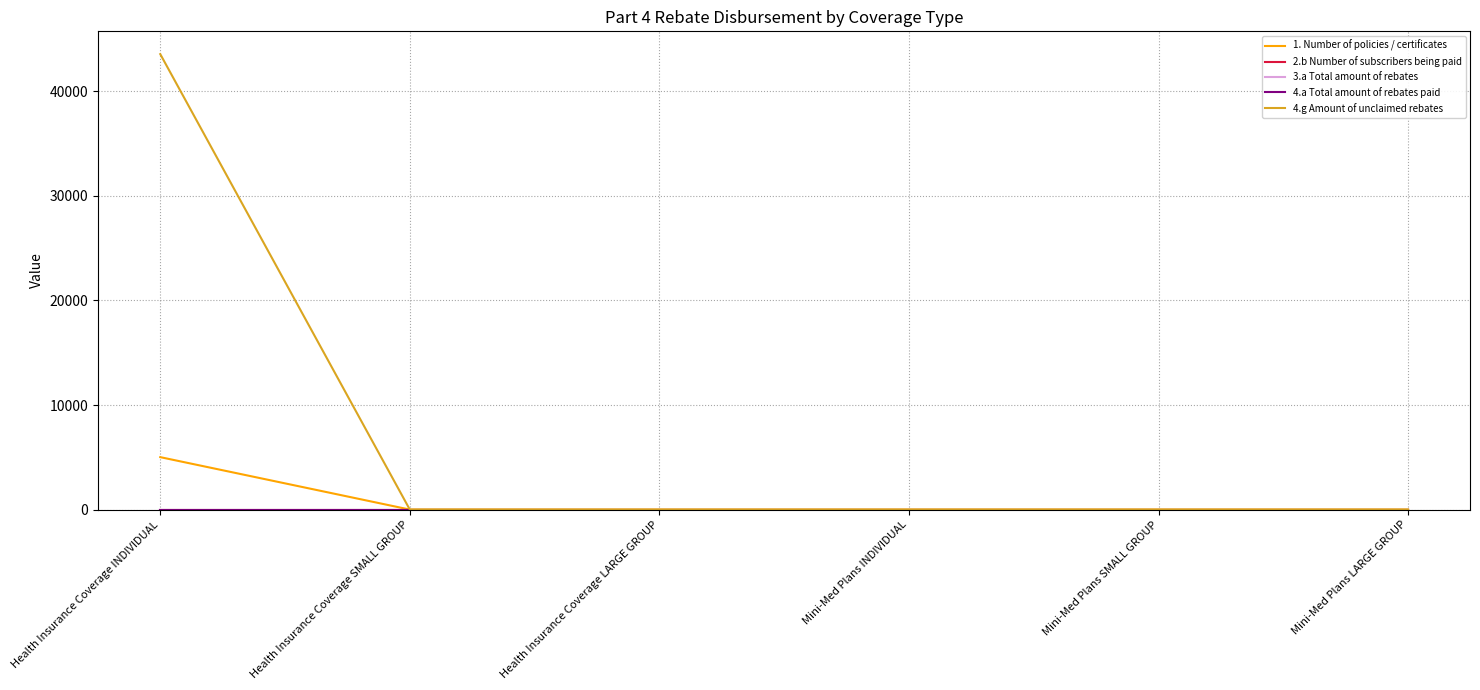

Does the chart display data point markers on the line(s)?

No